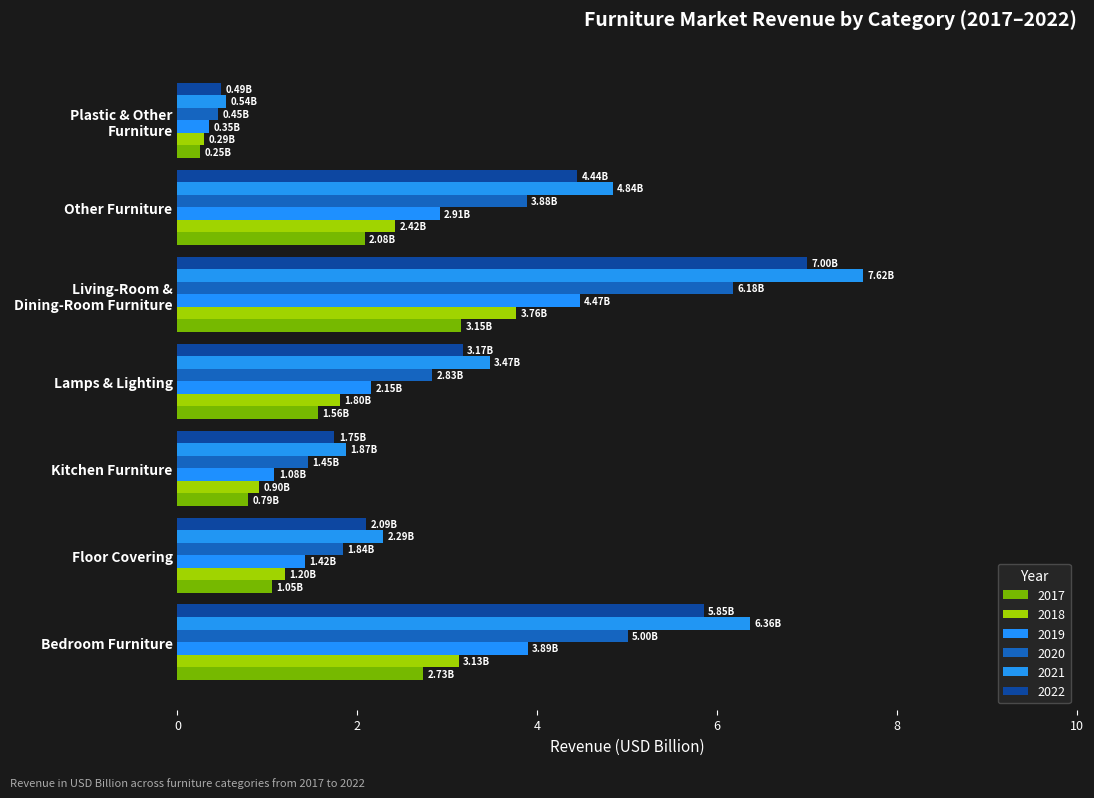

Rank the series by their maximum value, from highest to lowest.

2021, 2022, 2020, 2019, 2018, 2017